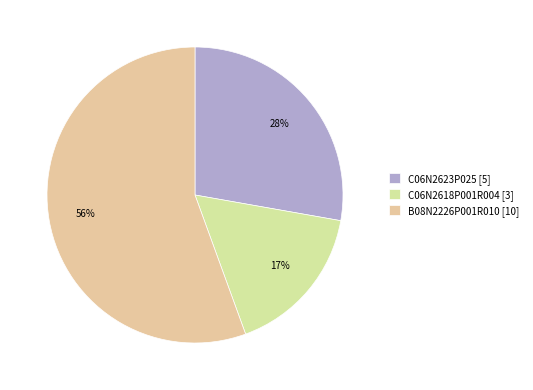

Is the sum of C06N2618P001R004 and B08N2226P001R010 greater than half?

Yes